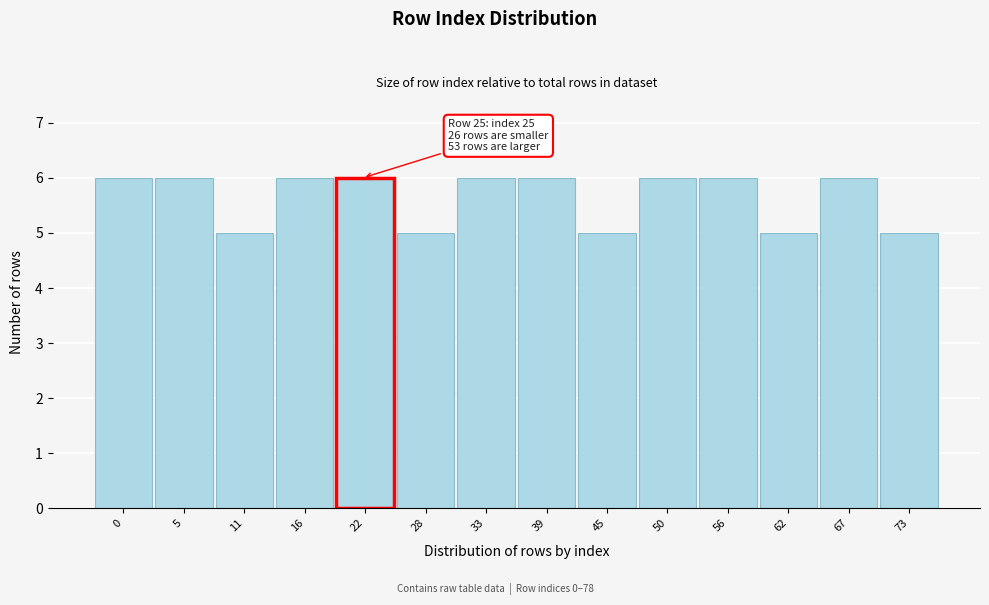

Reading left to right, list all the values displayed in this chart.

0=6	5=6	11=5	16=6	22=6	28=5	33=6	39=6	45=5	50=6	56=6	62=5	67=6	73=5